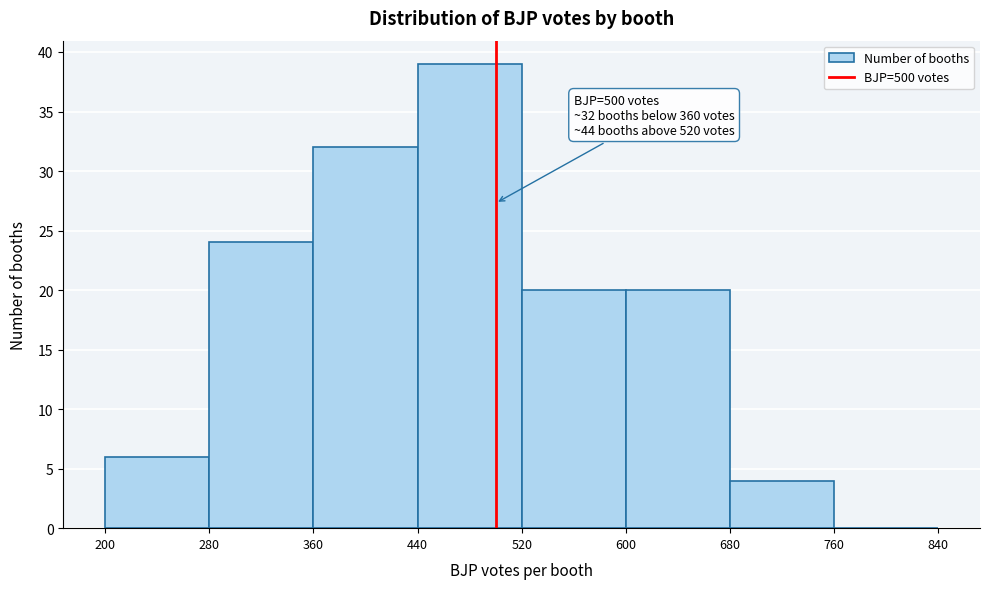

Over which range of the x-axis is the bar tallest?

440 to 520